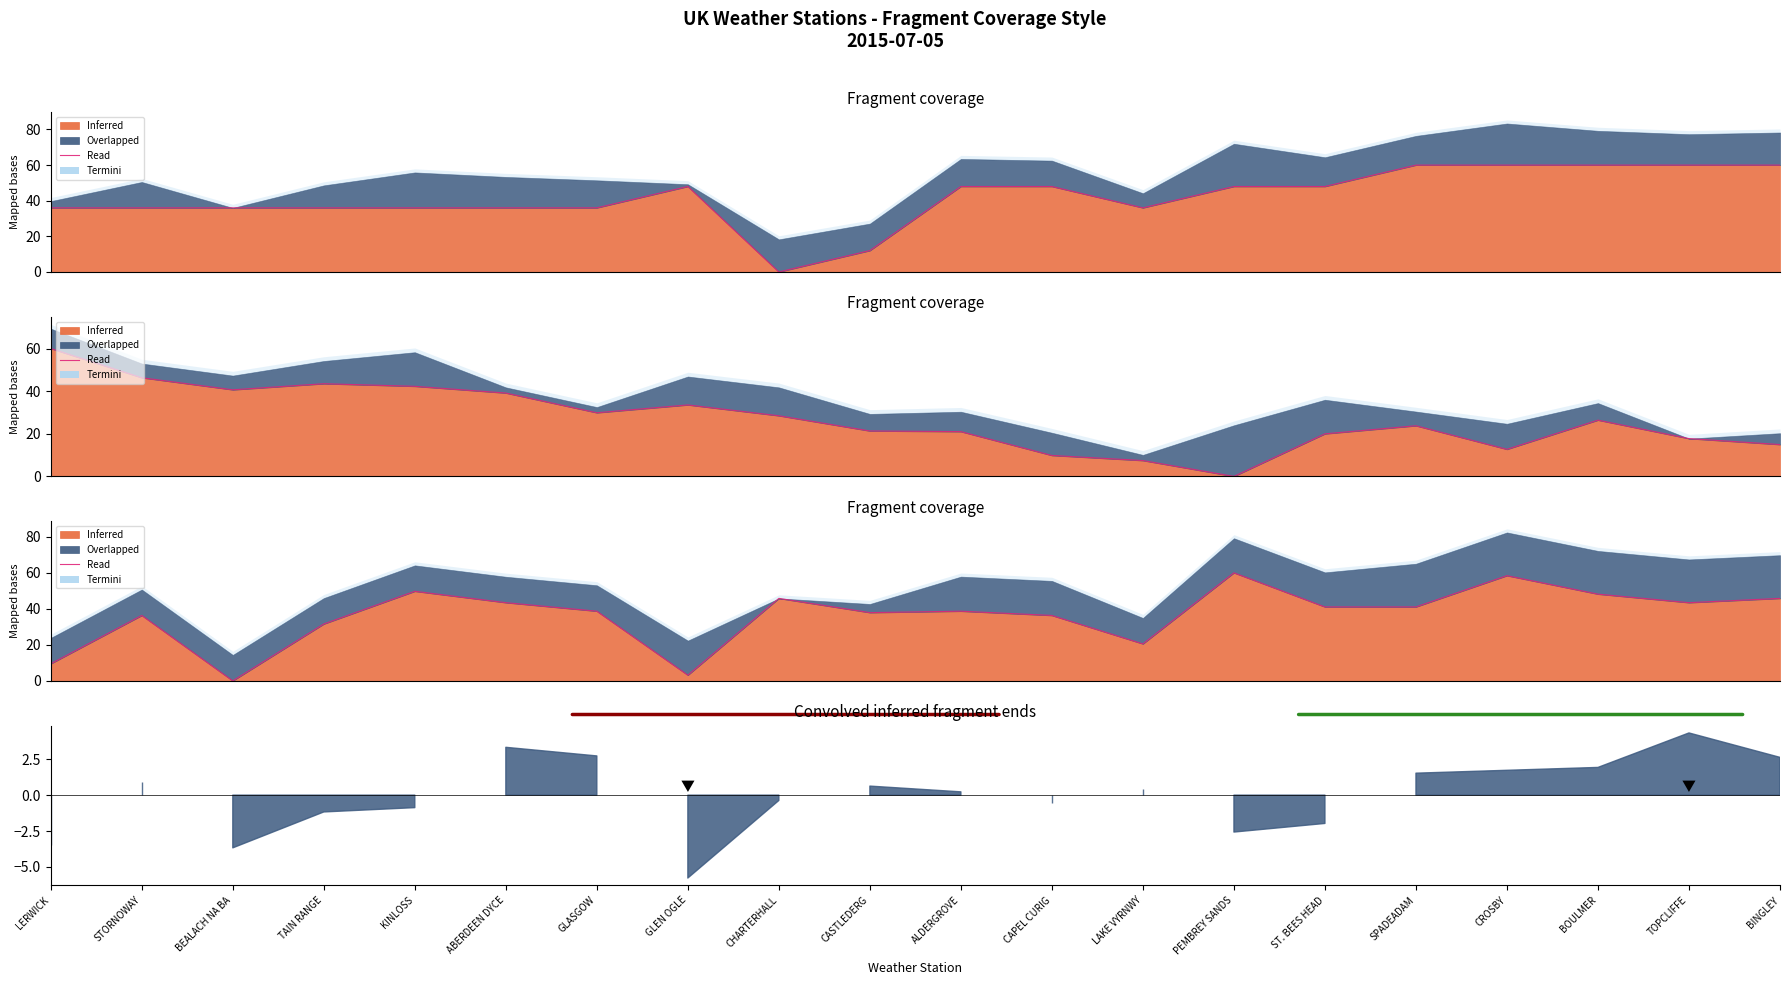

Approximately how many times larger is the value at CAPEL CURIG compared to PEMBREY SANDS?

0.6